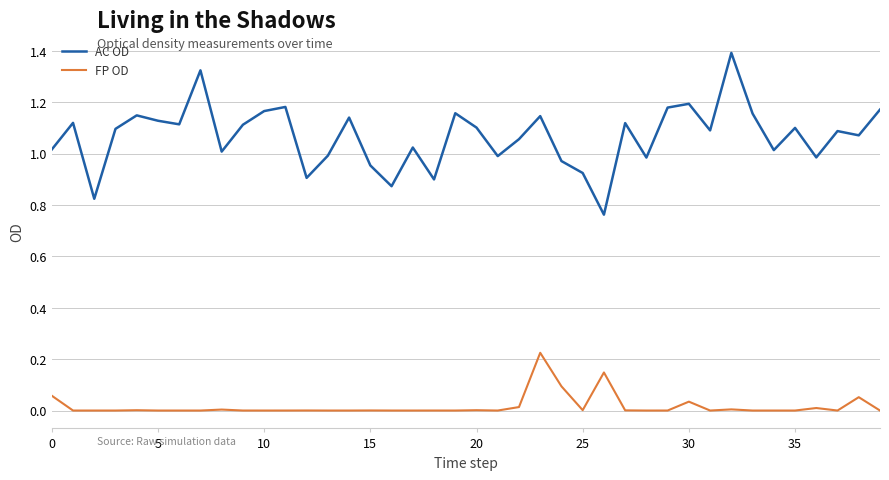

In AC OD, how many points are higher than both neighbors (excluding endpoints)?

13